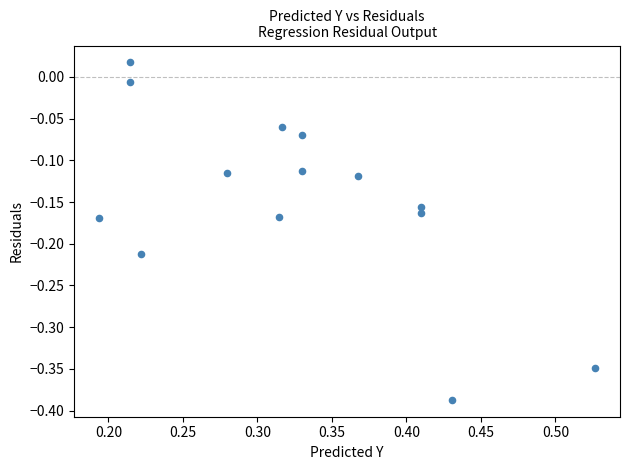

What is the range of Y values (max minus min)?

0.4